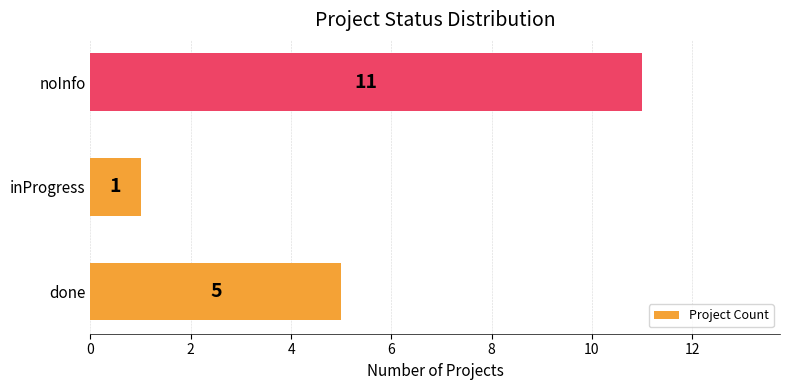

Does the chart contain stacked bars?

No